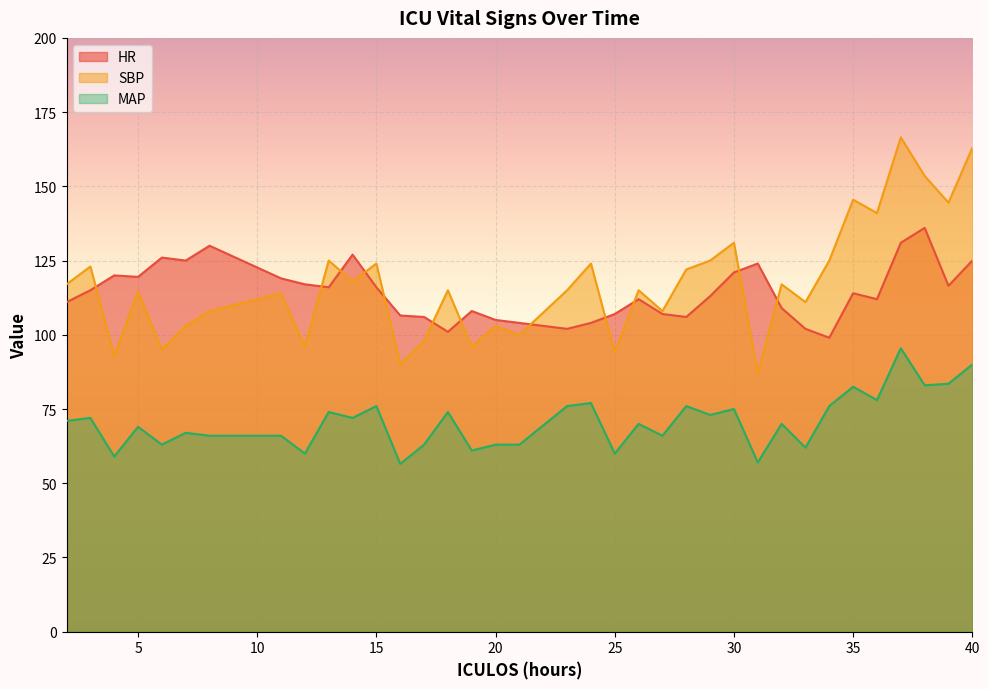

The value of HR at 12 is 117.0. True or false?

True